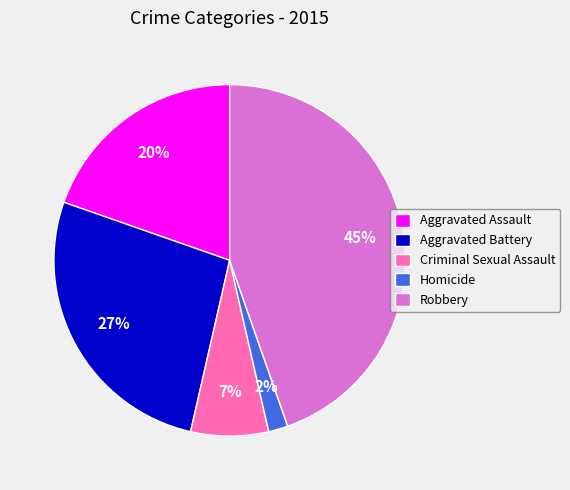

Which slice is the largest?

Robbery